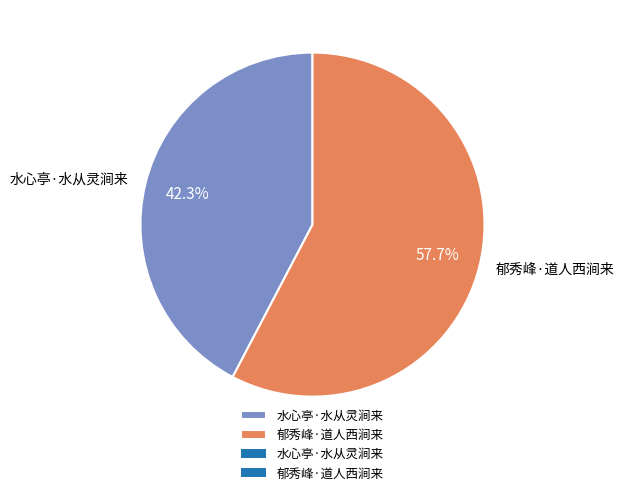

Is it true that 郁秀峰·道人西涧来 is 58% of the pie?

True